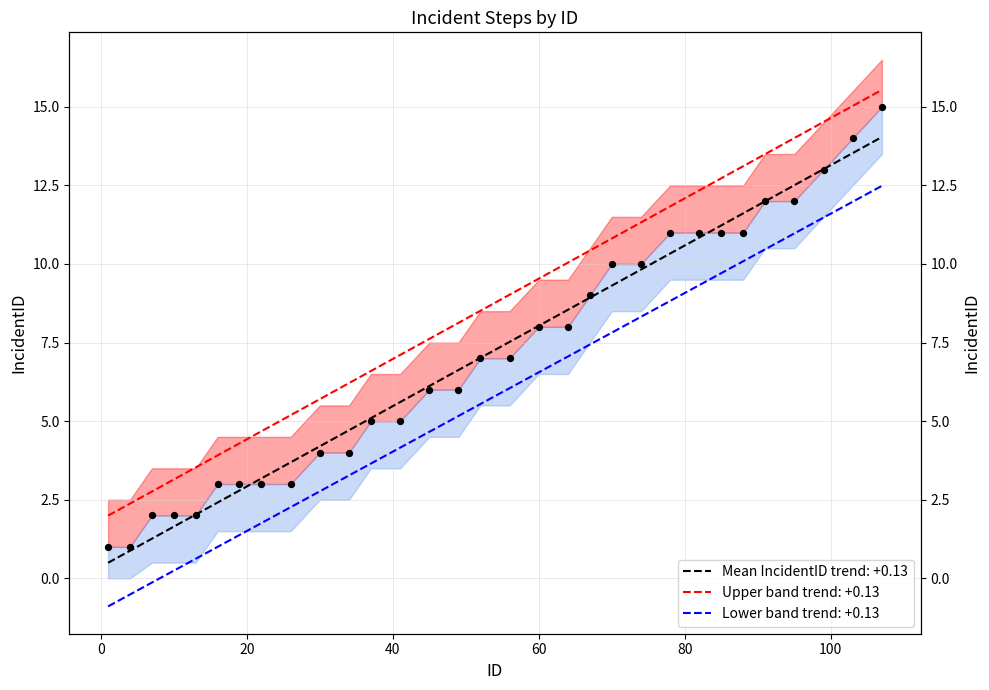

What is the ratio of the value at 10 to the value at 30?

0.5